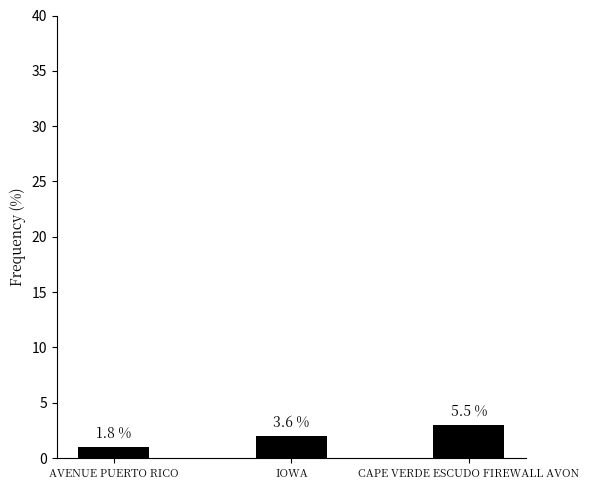

Are the bars horizontal?

No